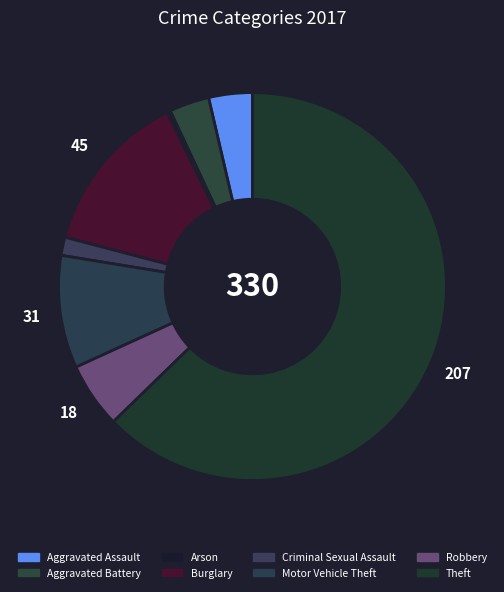

To the nearest percent, what is the average slice percentage?

12%